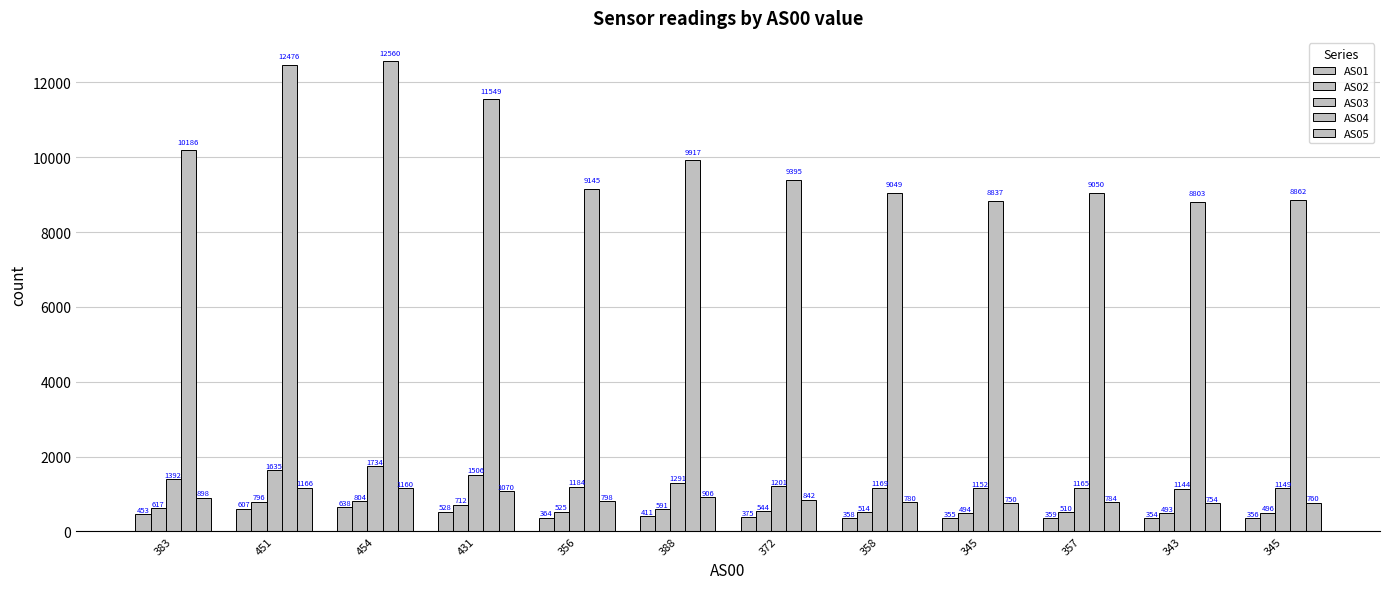

At which label does AS05 reach its minimum?

345